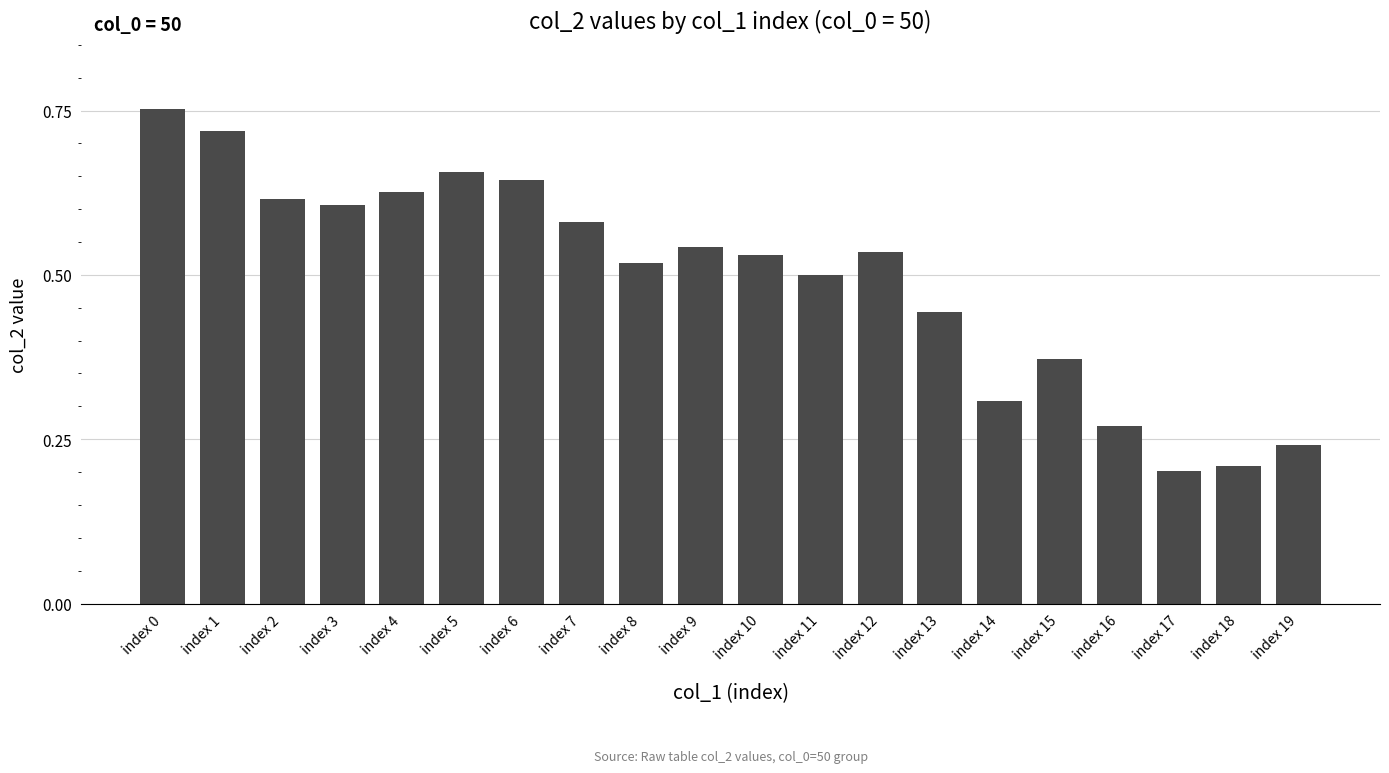

Which category has the highest value across all series?

index 0